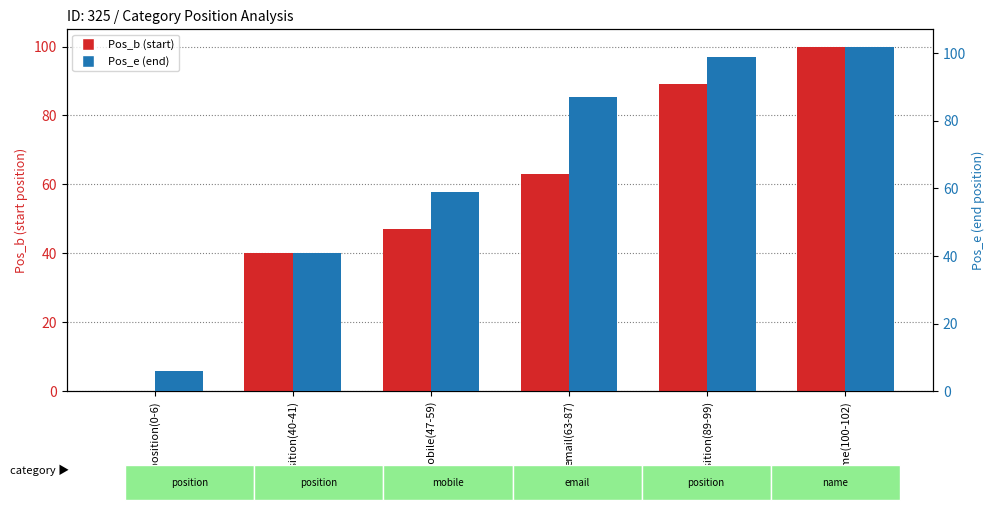

Reading left to right, what are all the values shown in this chart?

Pos_b: 0	40	47	63	89	100
Pos_e: 6	41	59	87	99	102